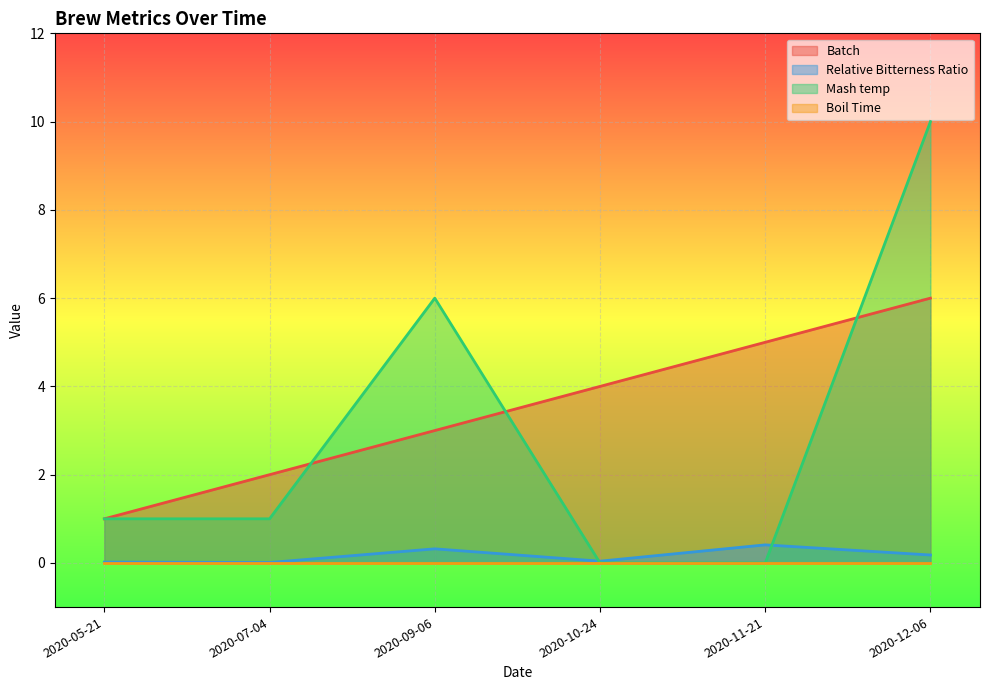

True or false: Batch has more than 2 points higher than both neighbors.

False